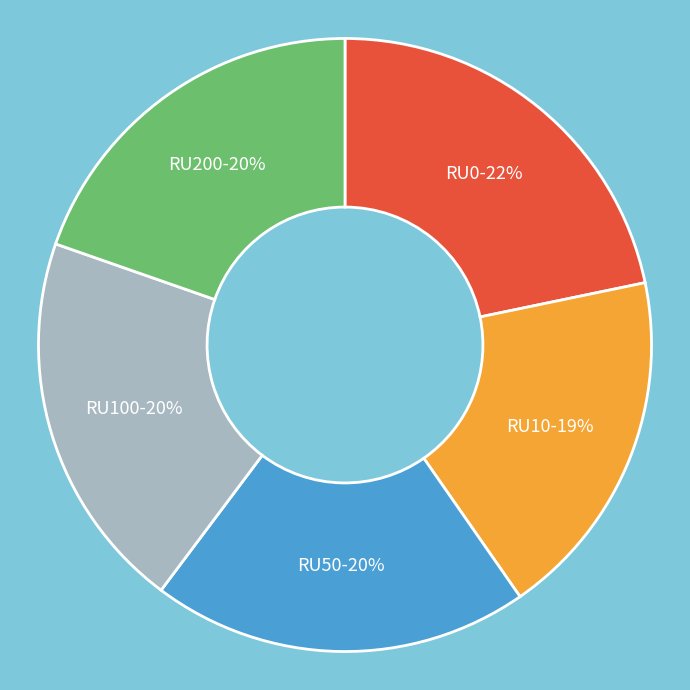

To the nearest percent, what is the combined percentage of RU200 and RU100?

40%